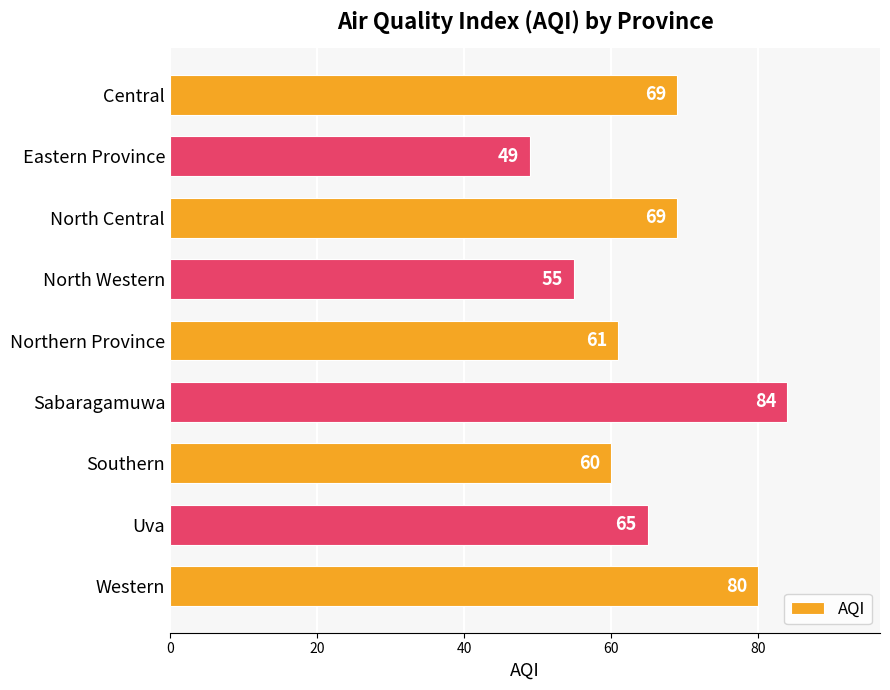

What is the average value?

66